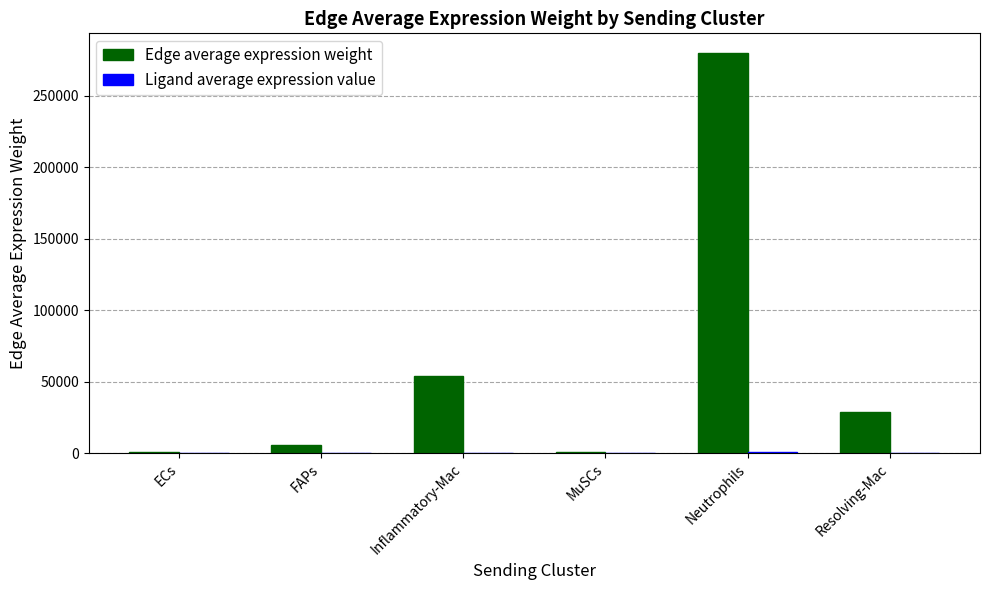

Which series has the widest spread of values?

Edge average expression weight